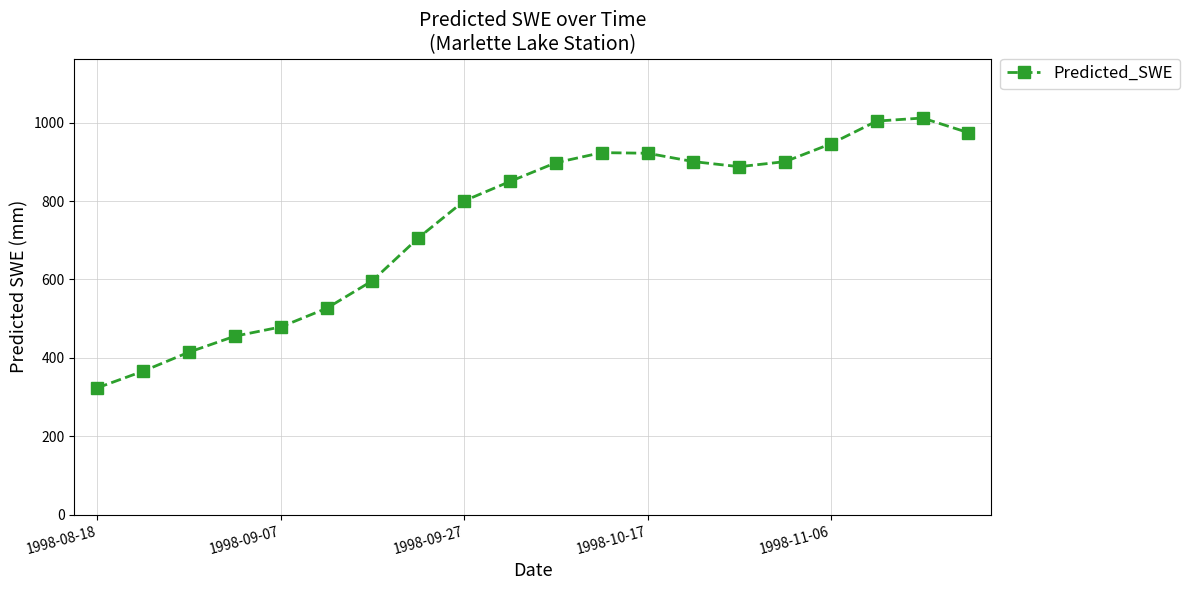

What is the value of the 7th point from the left?

596.8